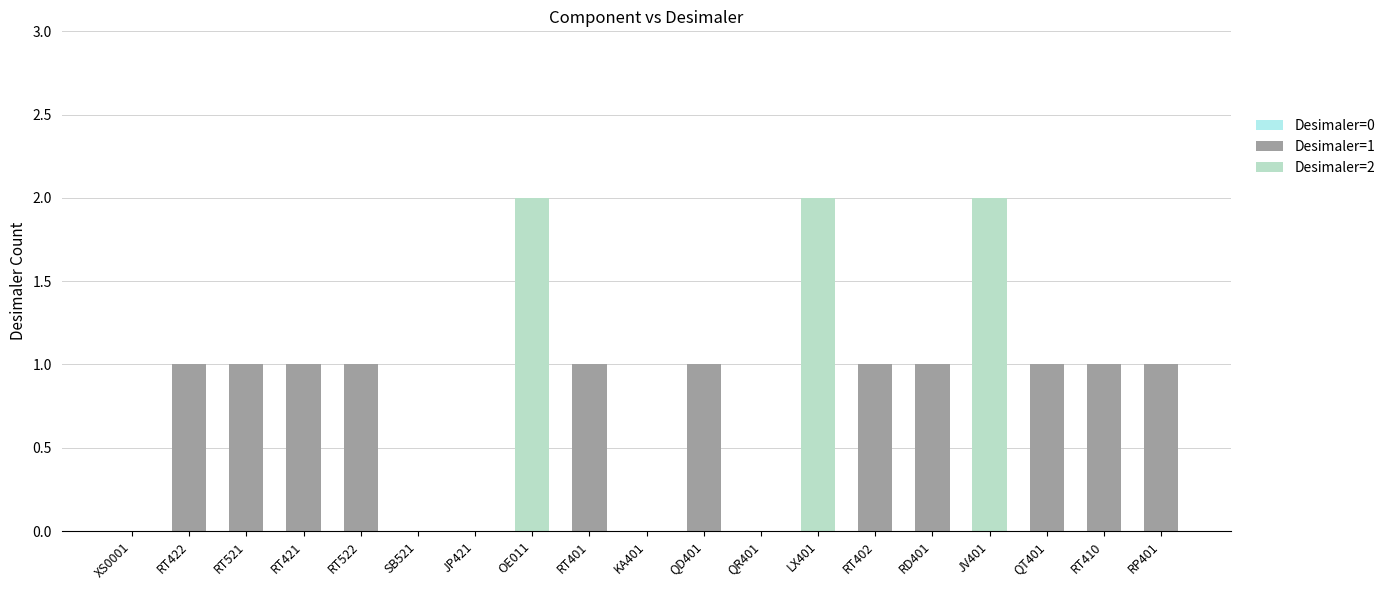

The Desimaler=1 series shows 0 at KA401. True or false?

True